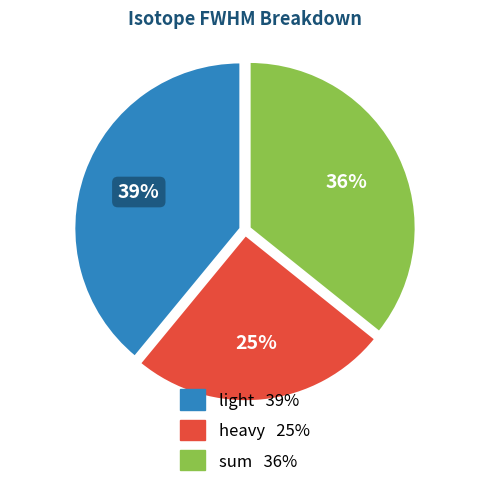

Do heavy and light together represent more than half of the pie?

Yes